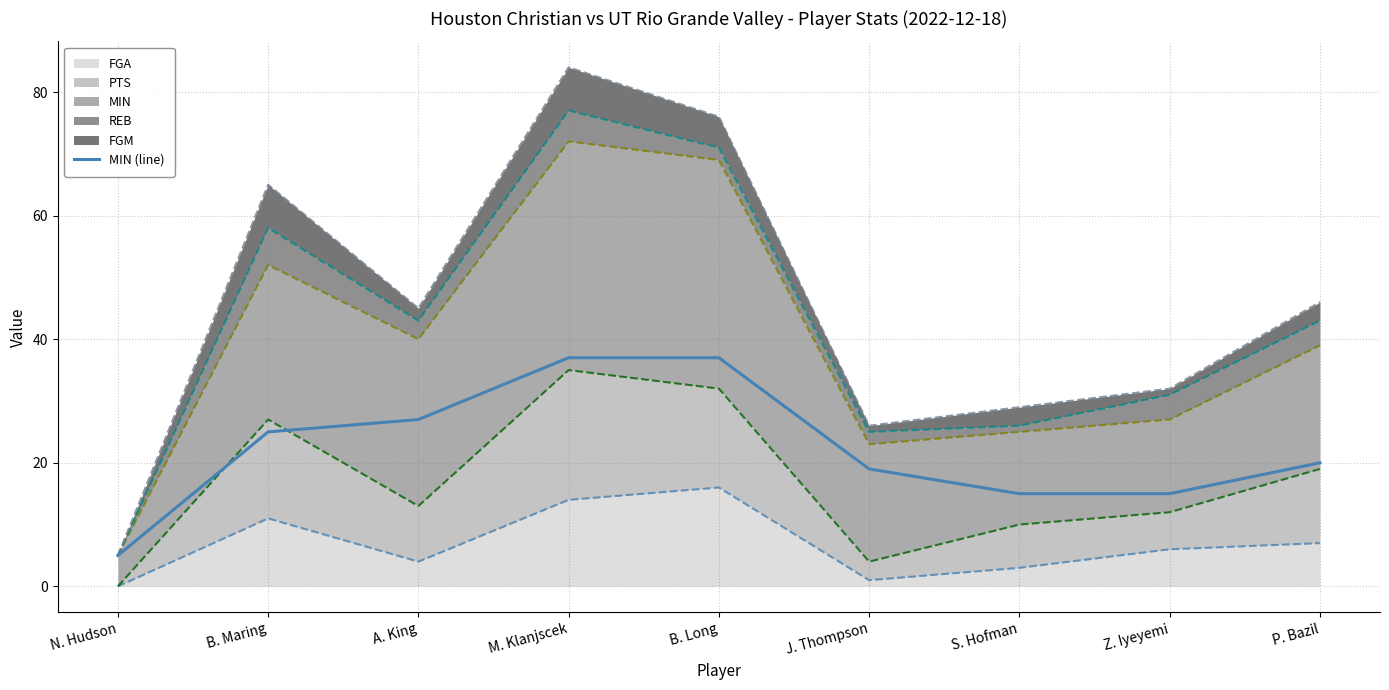

Does the chart display data point markers on the line(s)?

No